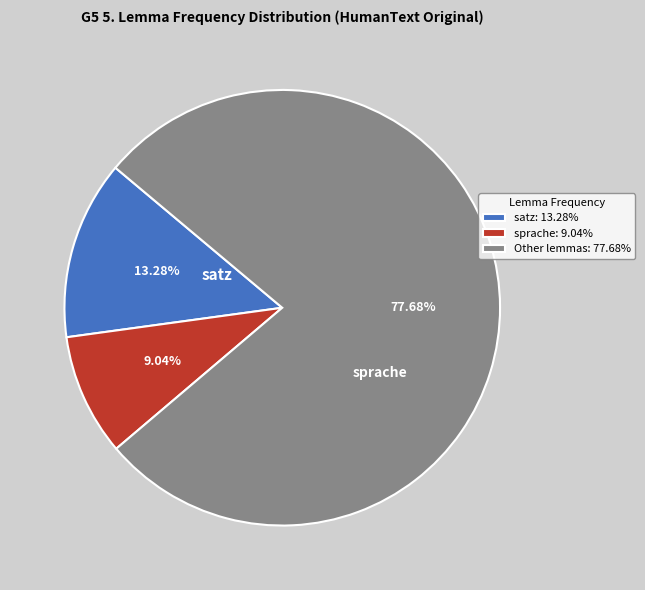

Is there any slice that represents more than half of the pie?

Yes